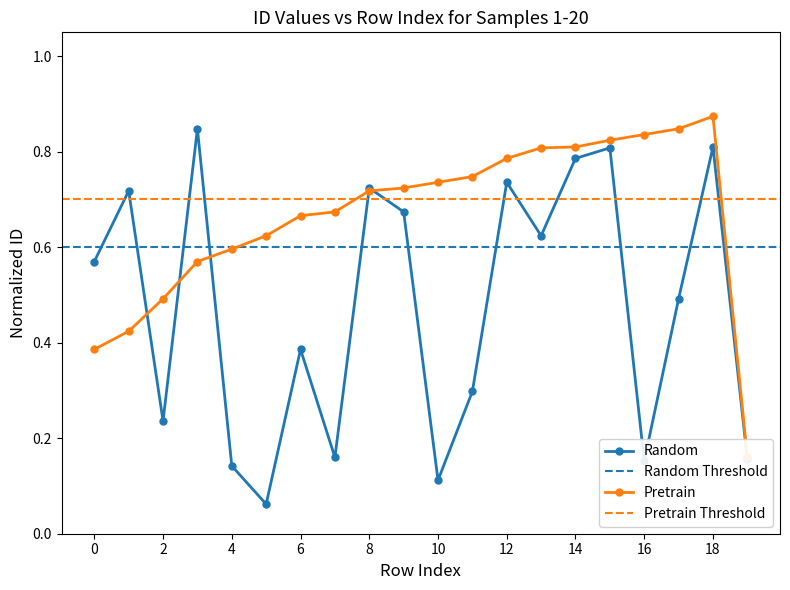

How many lines are shown in the chart?

2